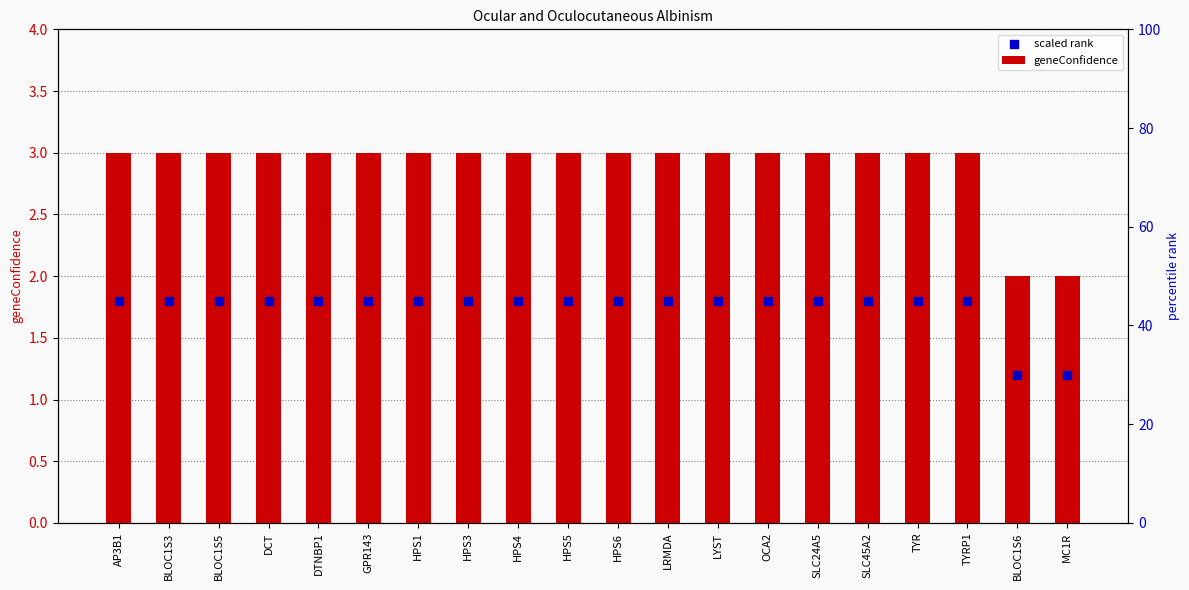

Which series contains the highest Y value?

geneConfidence